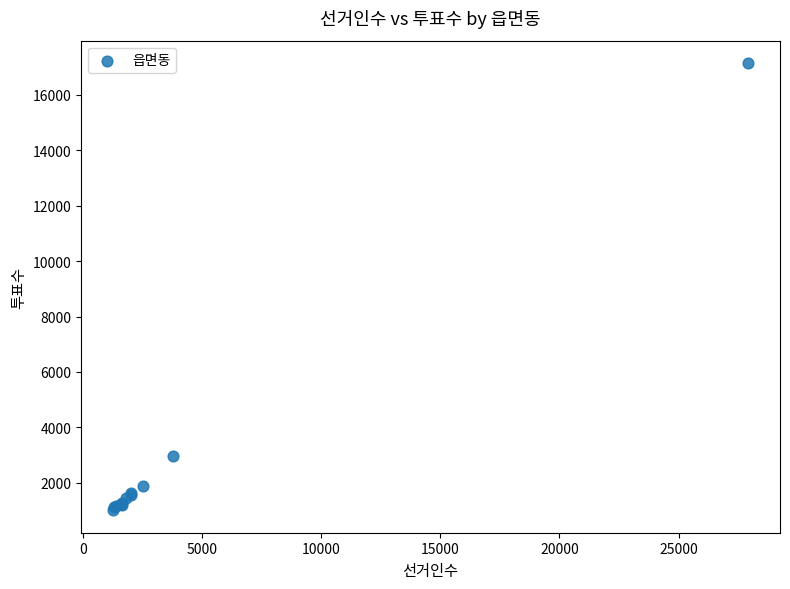

What Y value in the scatter plot is closest to 9079?

2978